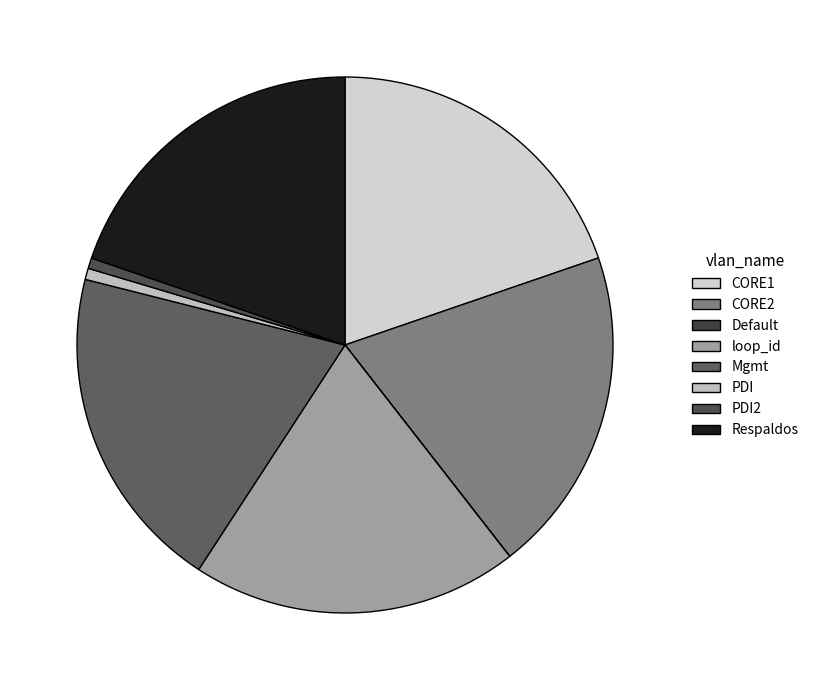

Rank the categories by value from lowest to highest.

Default, PDI2, PDI, loop_id, CORE2, CORE1, Respaldos, Mgmt